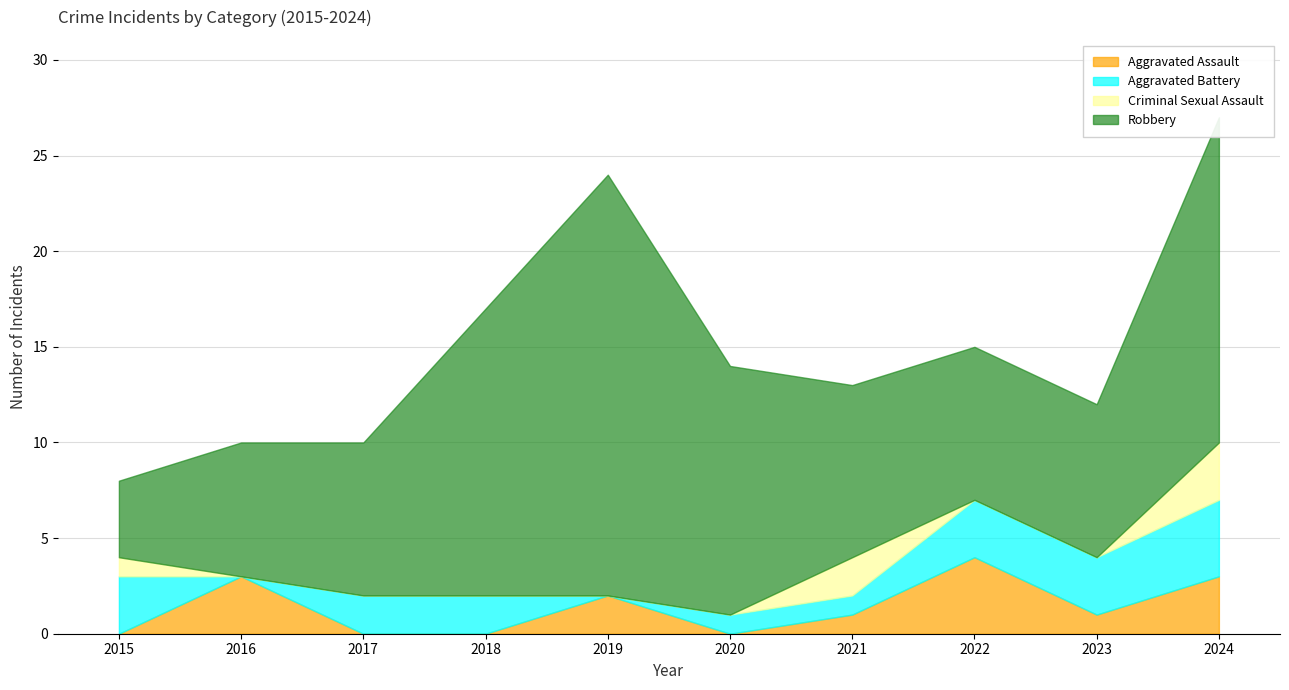

What is the difference between the highest and lowest values at 2016?

7